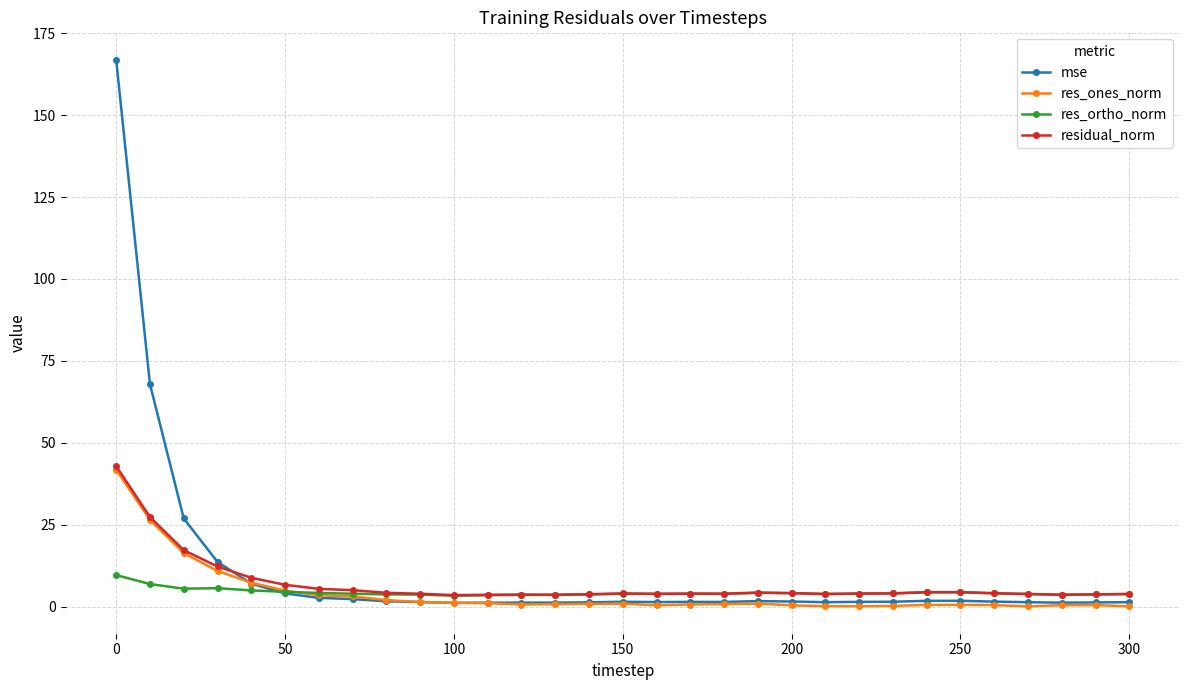

What is the value of the residual_norm point at the 22nd from the left?

3.8